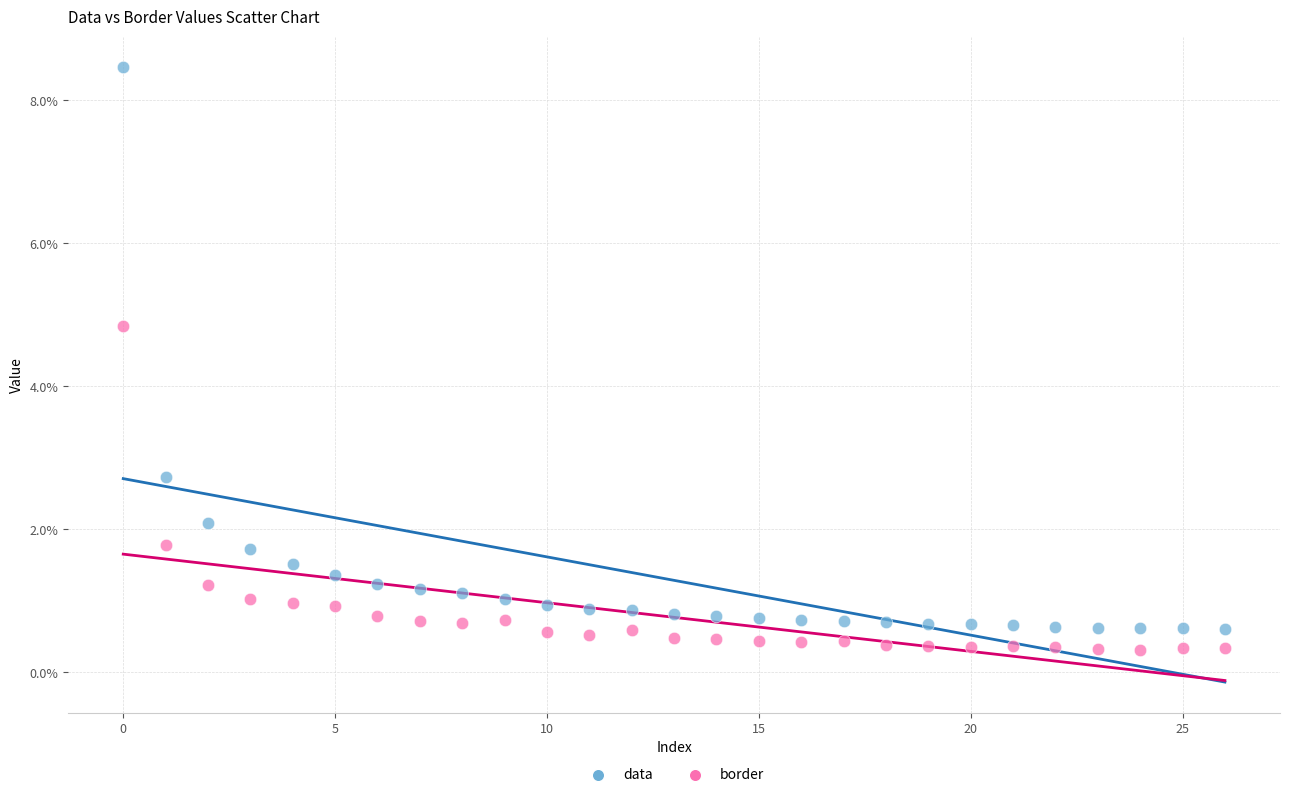

Which series reaches the maximum Y coordinate?

data